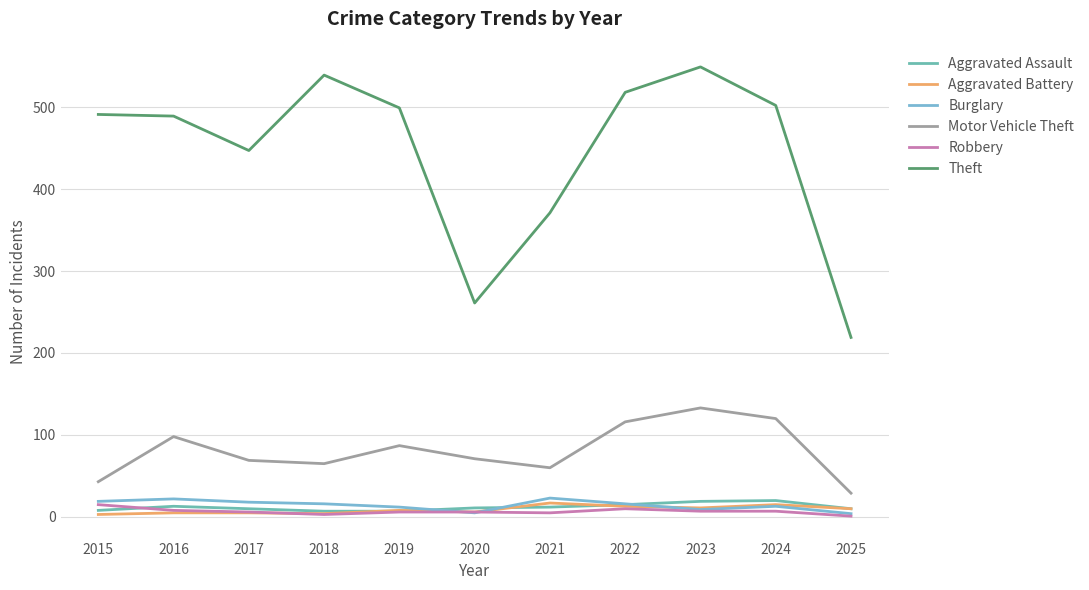

True or false: Aggravated Battery has a value of 9 at 2020.

False